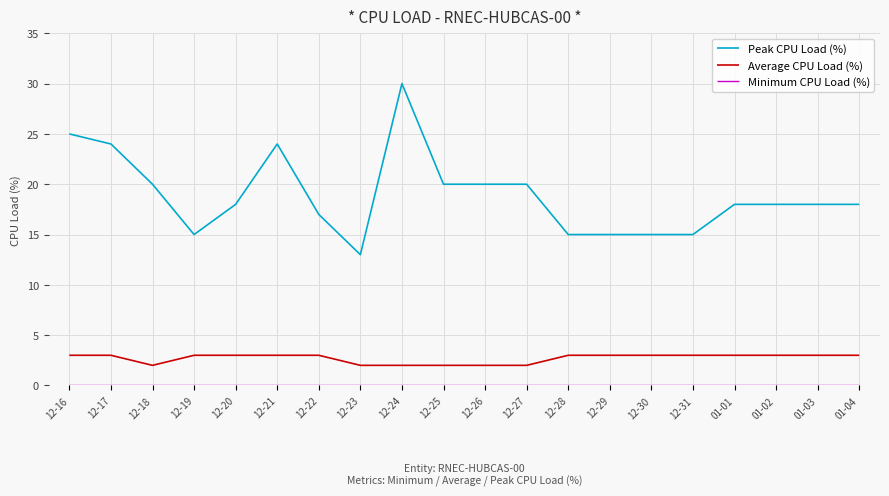

Is it true that Peak CPU Load (%) equals 7 at 12-17?

False